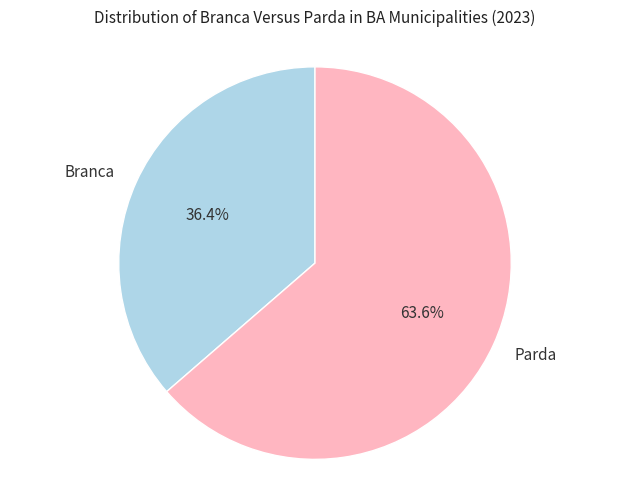

Which category has the biggest portion of the pie?

Parda